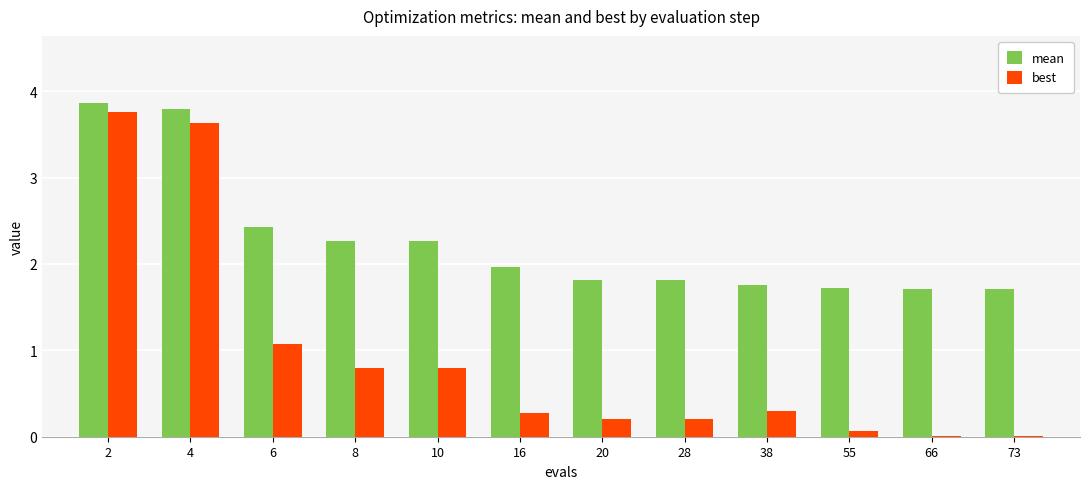

Where is best nearest to the value 1?

6